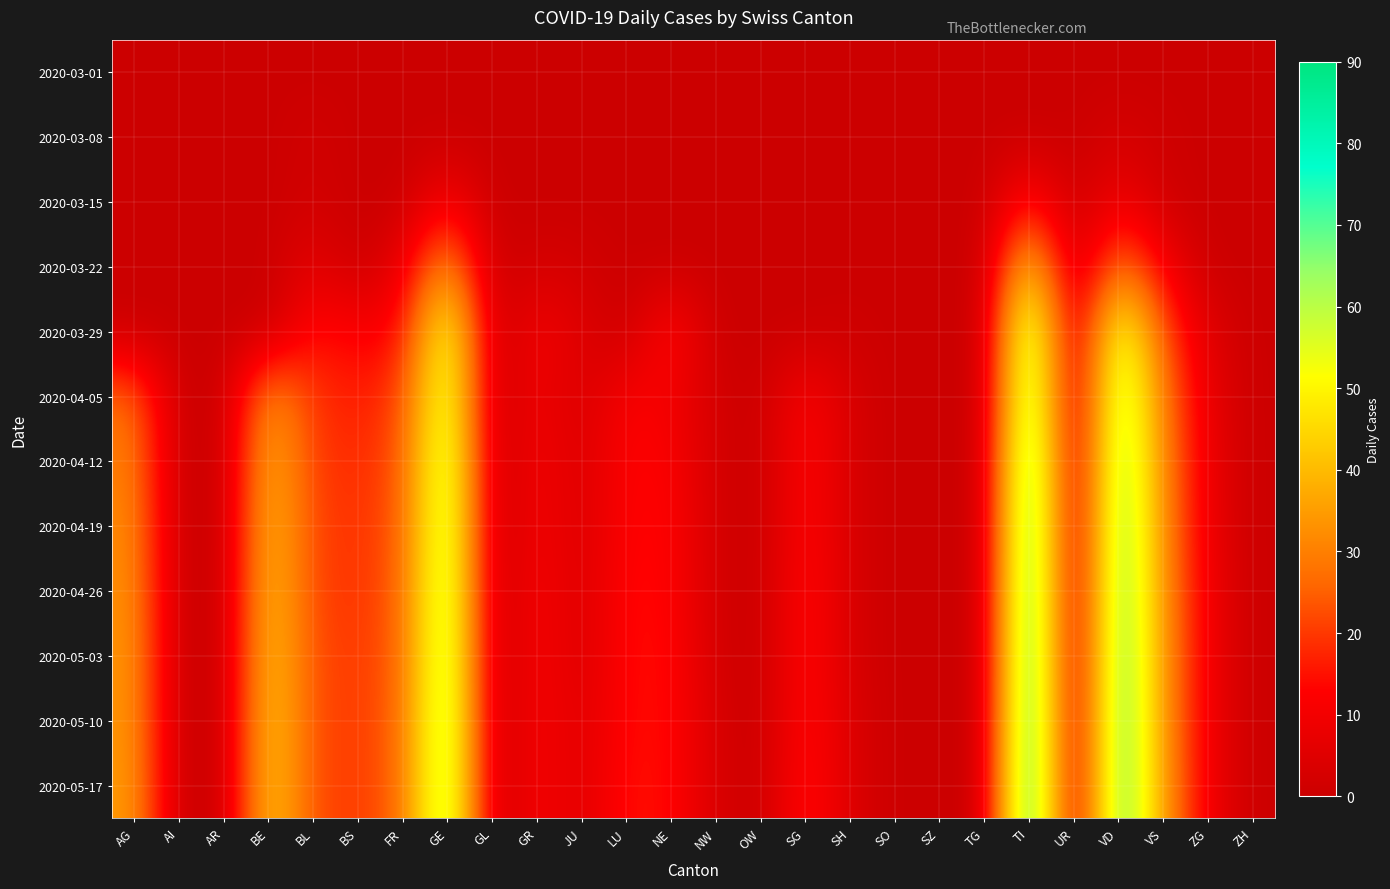

List the series in order of their peak value, highest first.

2020-05-17, 2020-05-10, 2020-05-03, 2020-04-26, 2020-04-19, 2020-04-12, 2020-04-05, 2020-03-29, 2020-03-22, 2020-03-15, 2020-03-08, 2020-03-01